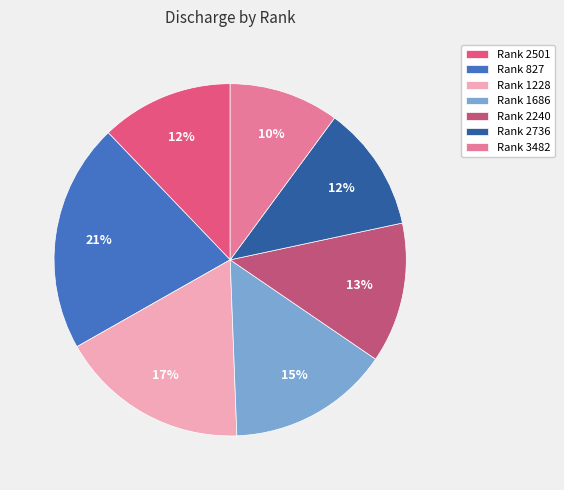

To the nearest percent, what is the difference between the largest and smallest slice percentages?

11%